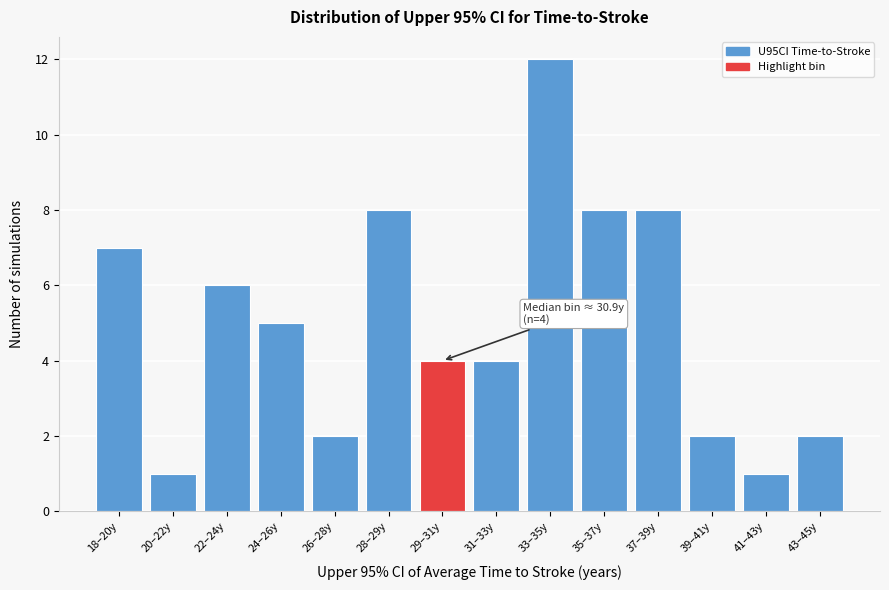

Reading right to left, transcribe all the data shown in this chart.

2	1	2	8	8	12	4	4	8	2	5	6	1	7